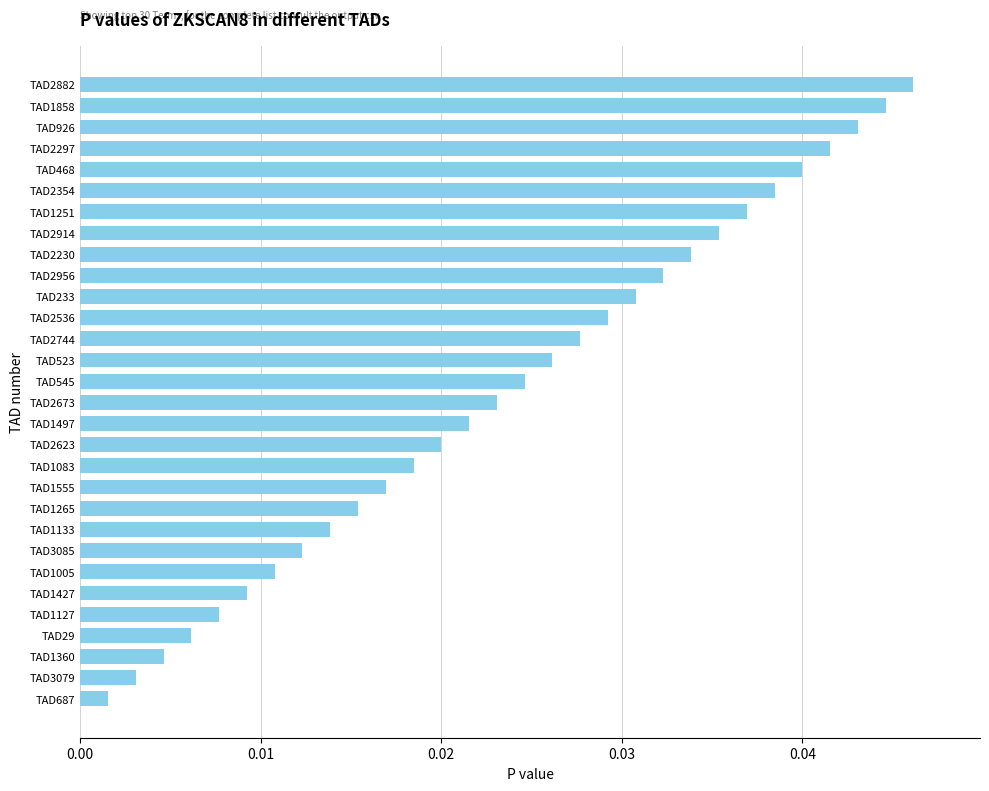

At which category does the chart reach its minimum across all series?

TAD687